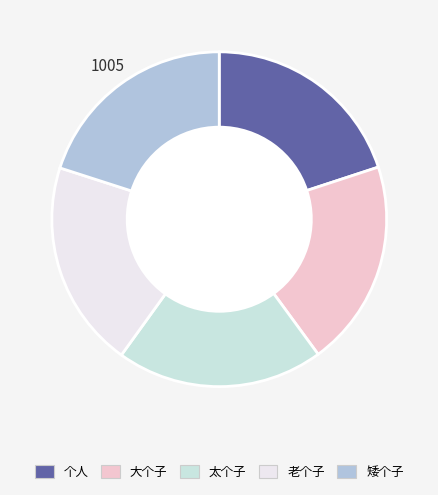

Is it true that 太个子 is 20% of the pie?

True